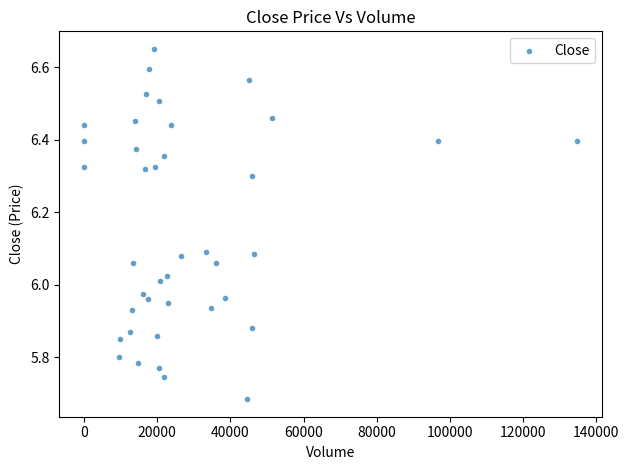

What is the range of X values (max minus min)?

134815.0